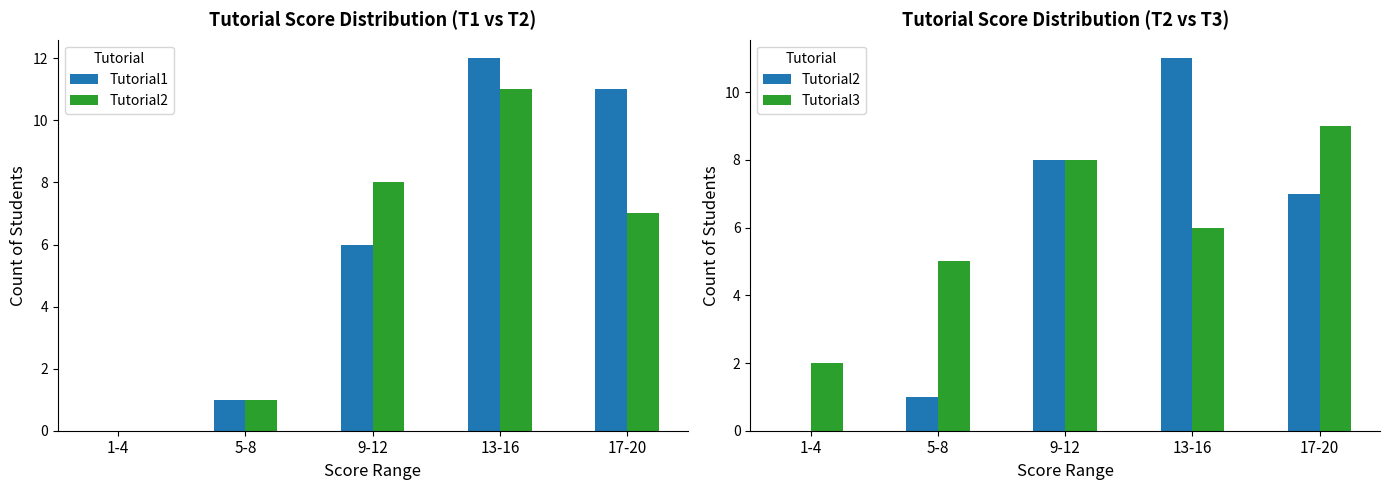

At which label is Tutorial2 closest to 5?

17-20